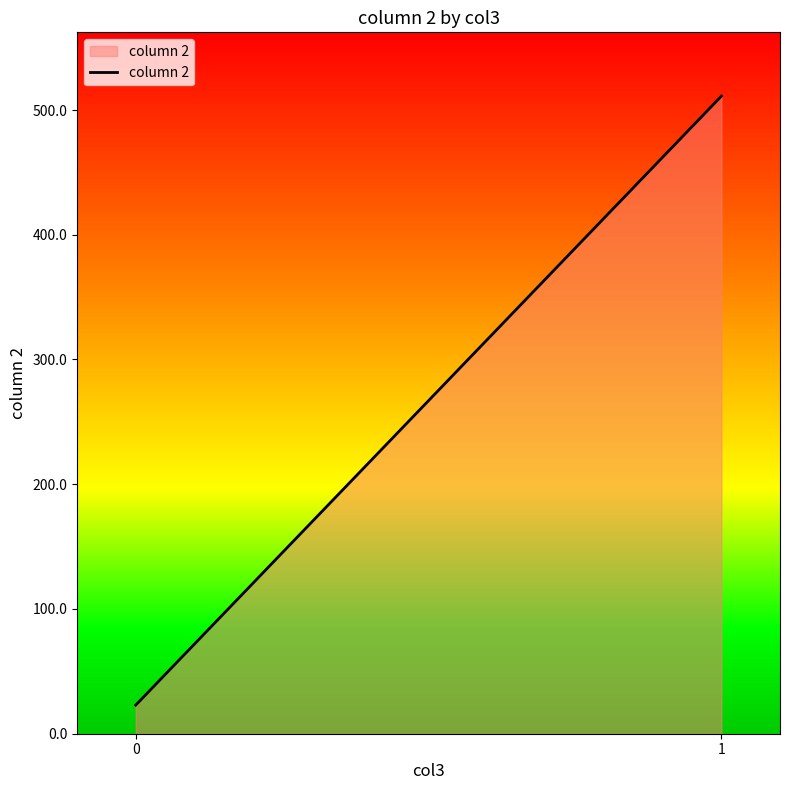

How many distinct data groups are displayed?

1